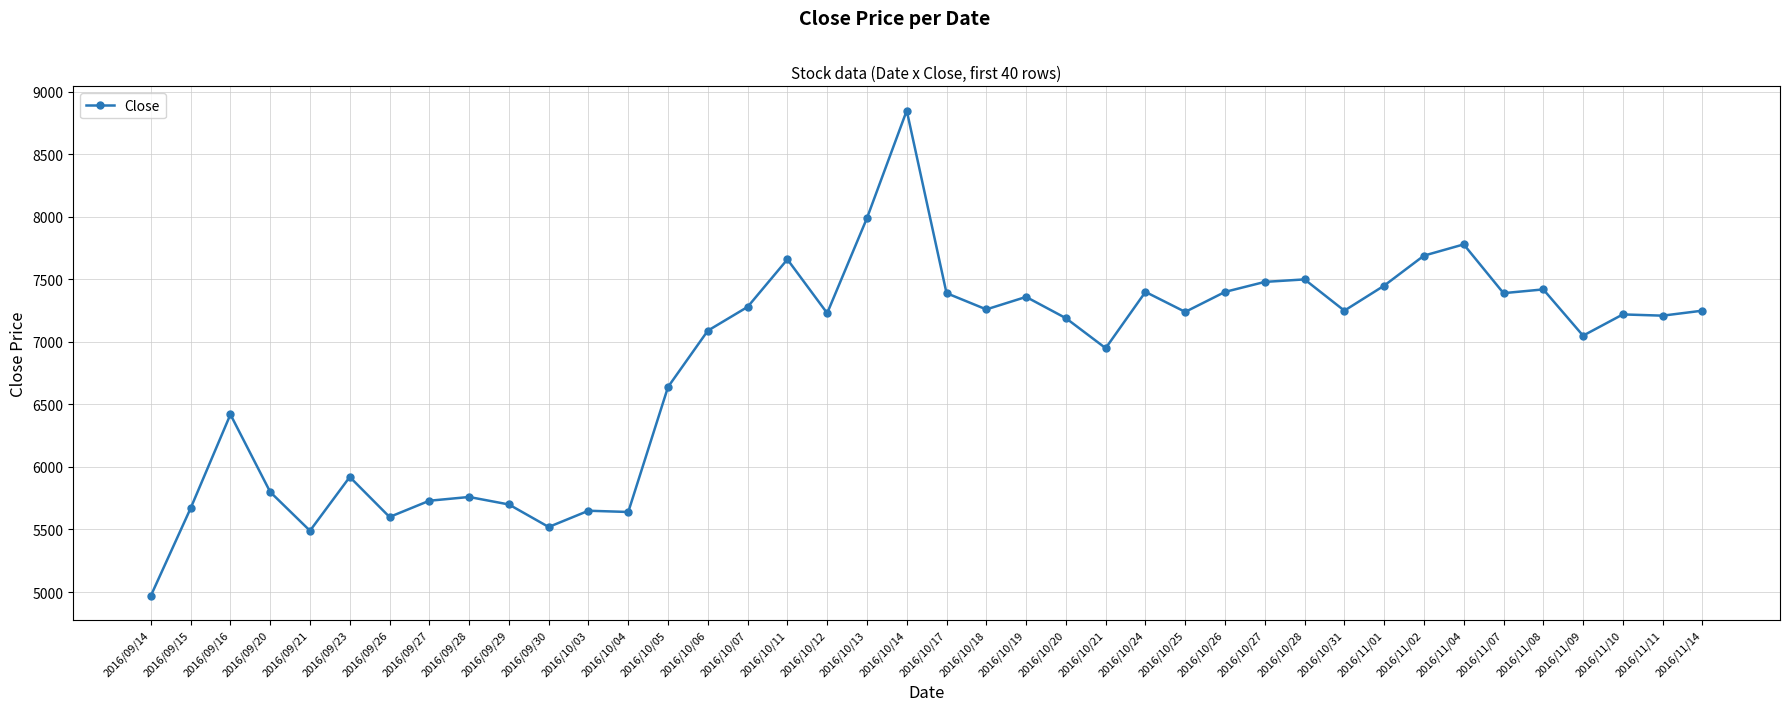

How many lines are shown in the chart?

1